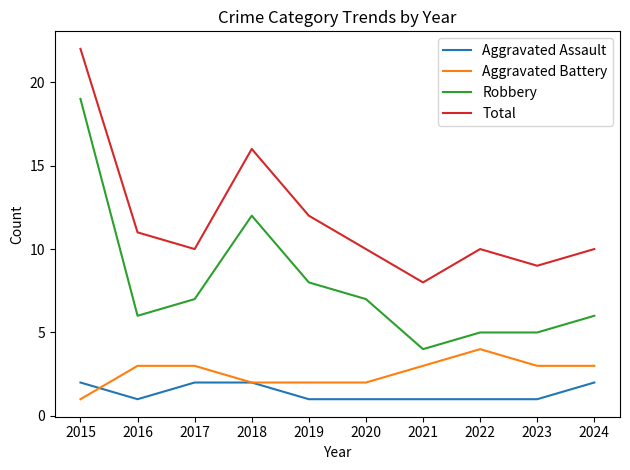

Is the value of Aggravated Battery at 2016 greater than the value of Total at 2020?

No